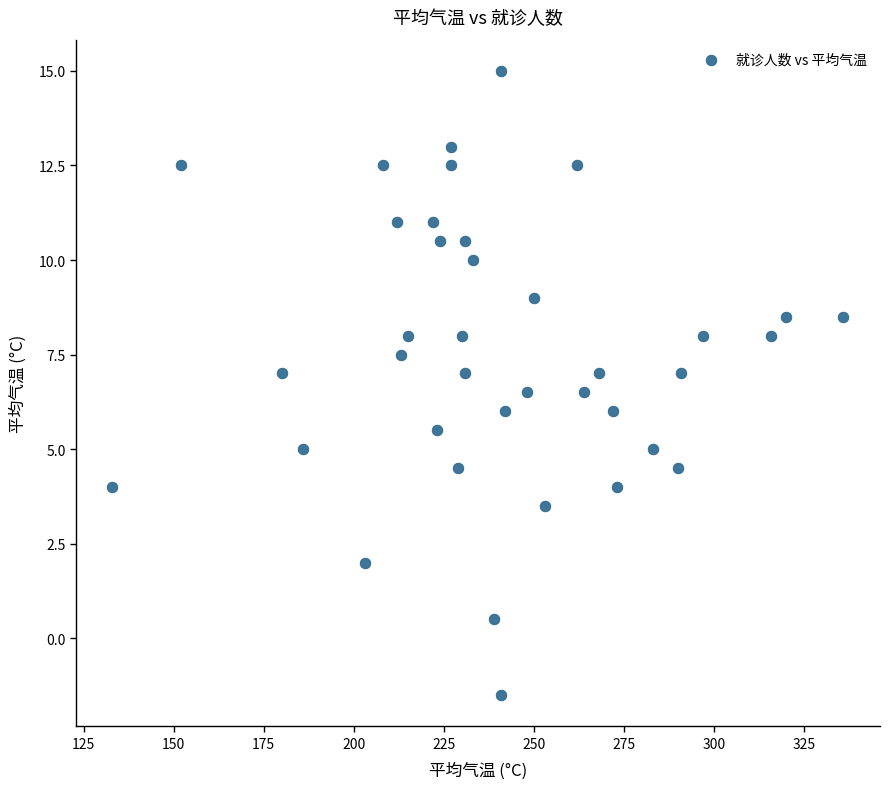

What is the range of X values (max minus min)?

203.0